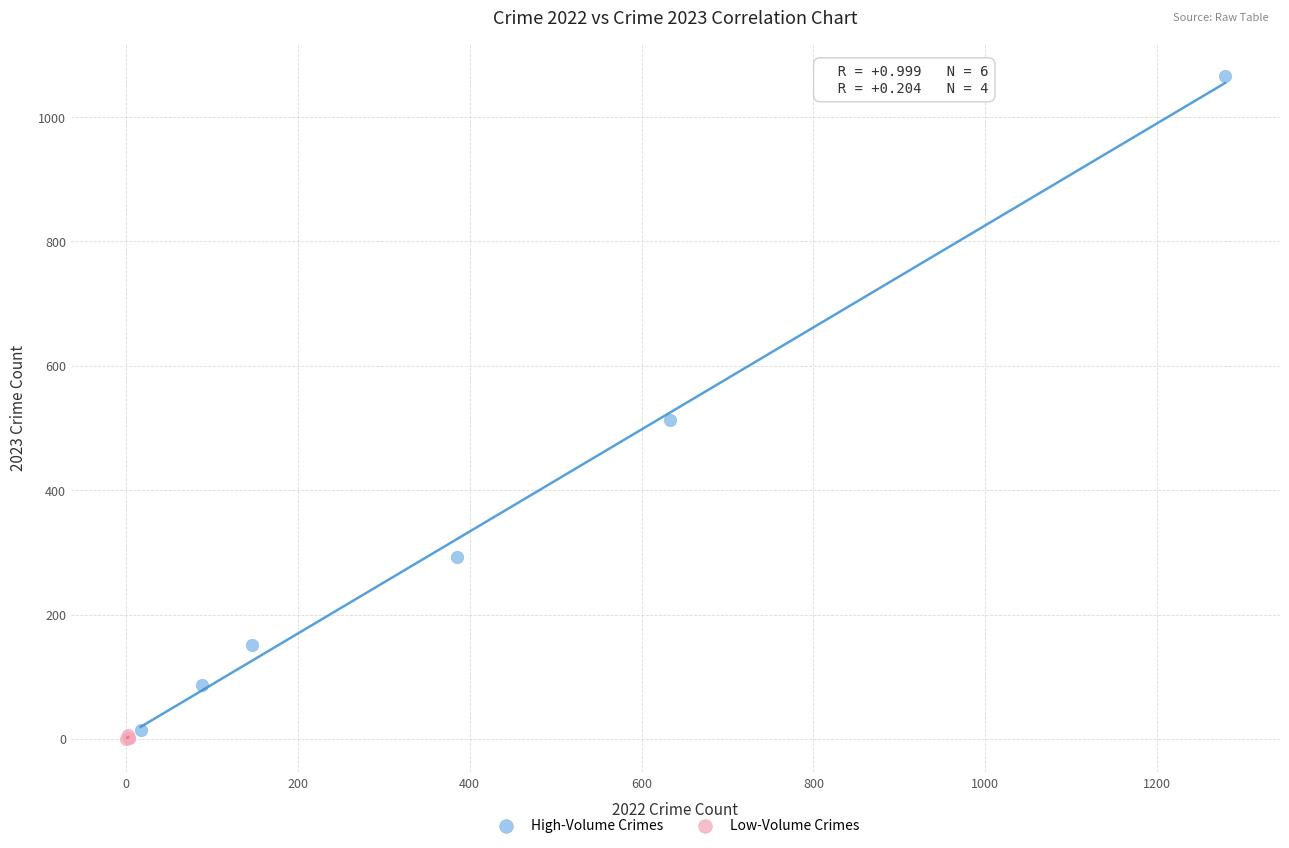

Which series contains the highest Y value?

High-Volume Crimes